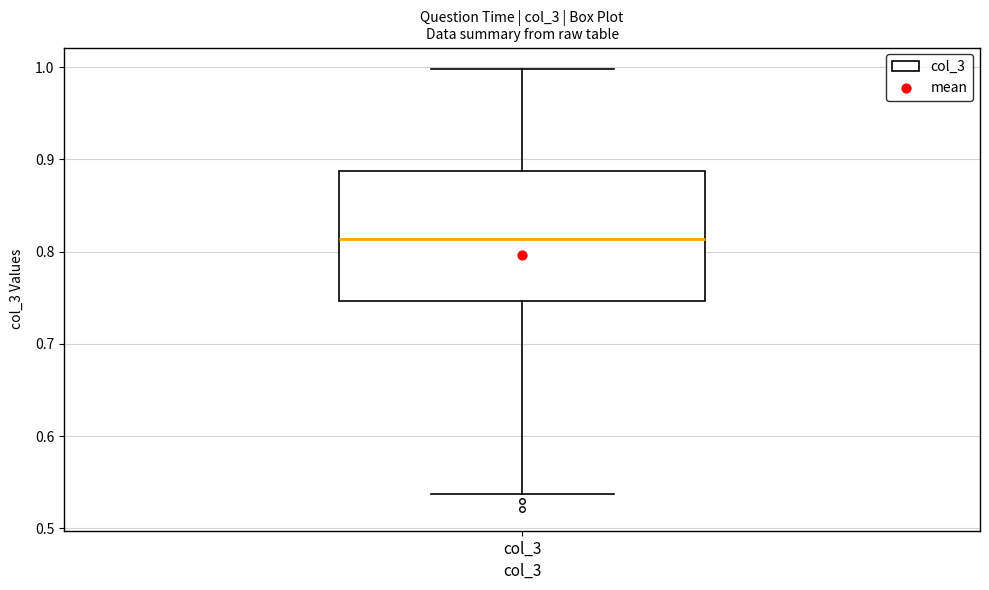

Read this box plot against the y-axis: the position of the median line, the range covered by the box, and the ends of both whiskers. The values are not printed on the chart, so give them approximately, as read against the axis.

median 0.81, box 0.75 to 0.89, whiskers 0.54 to 1.00